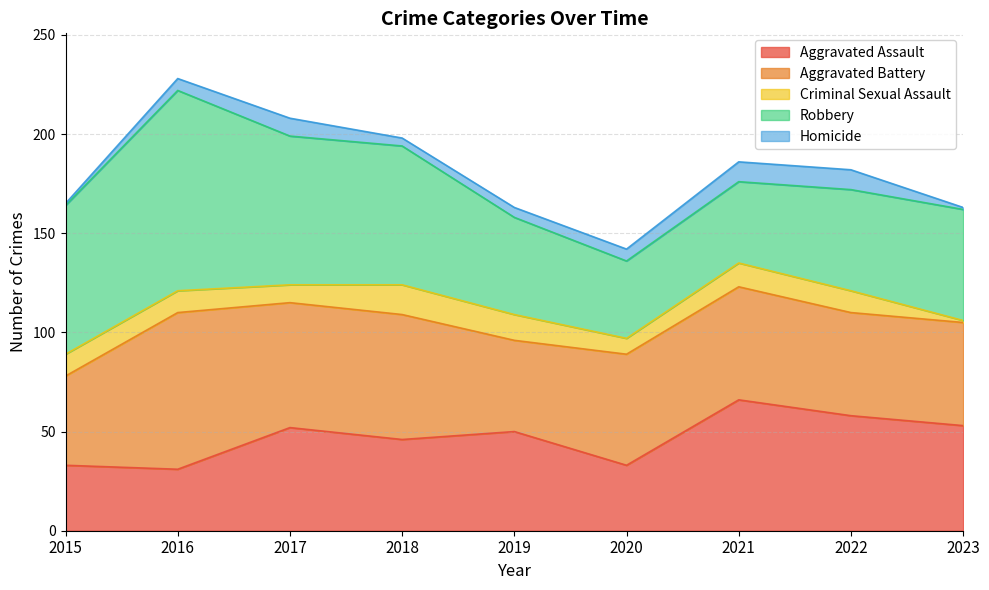

What is the value of the Aggravated Assault point at the 1st from the left?

33